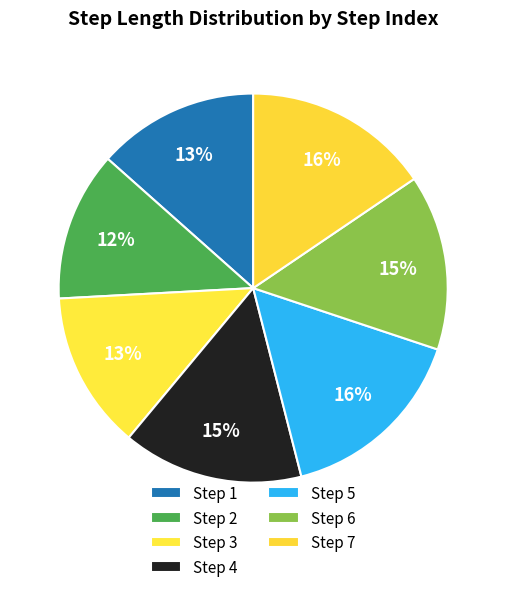

How many slices are in this pie chart?

7